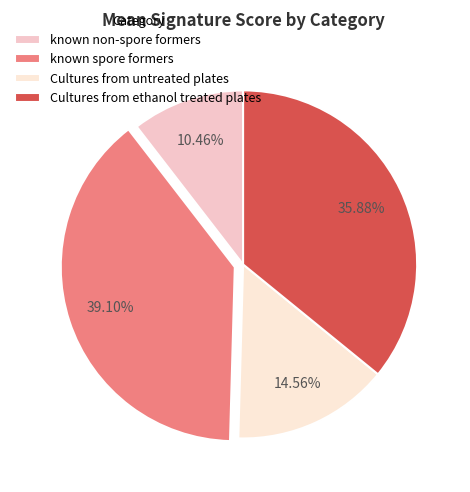

To the nearest percent, what portion does known non-spore formers represent?

10%